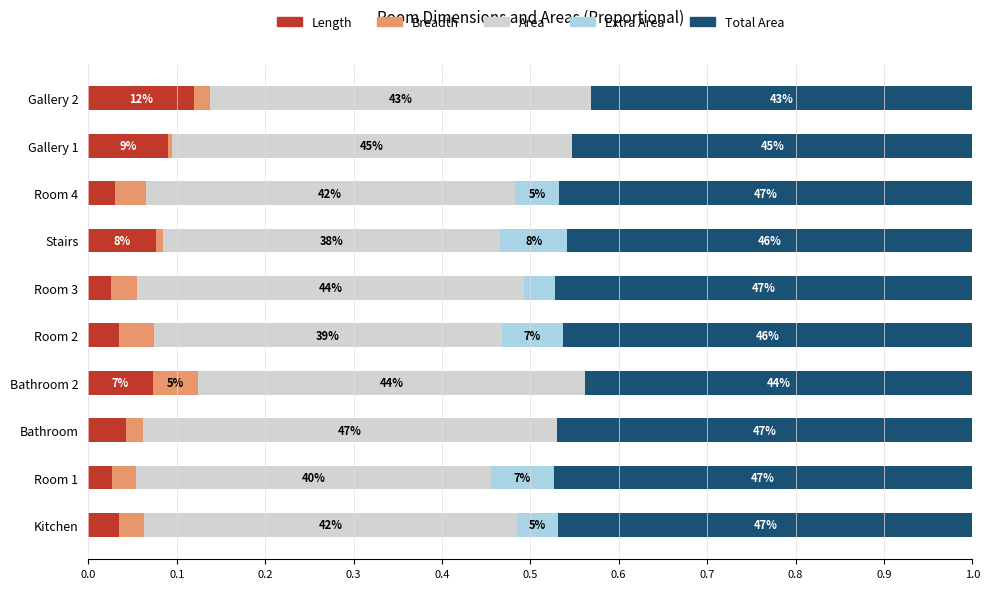

What are all the series names shown in the legend?

Length, Breadth, Area, Extra Area, Total Area